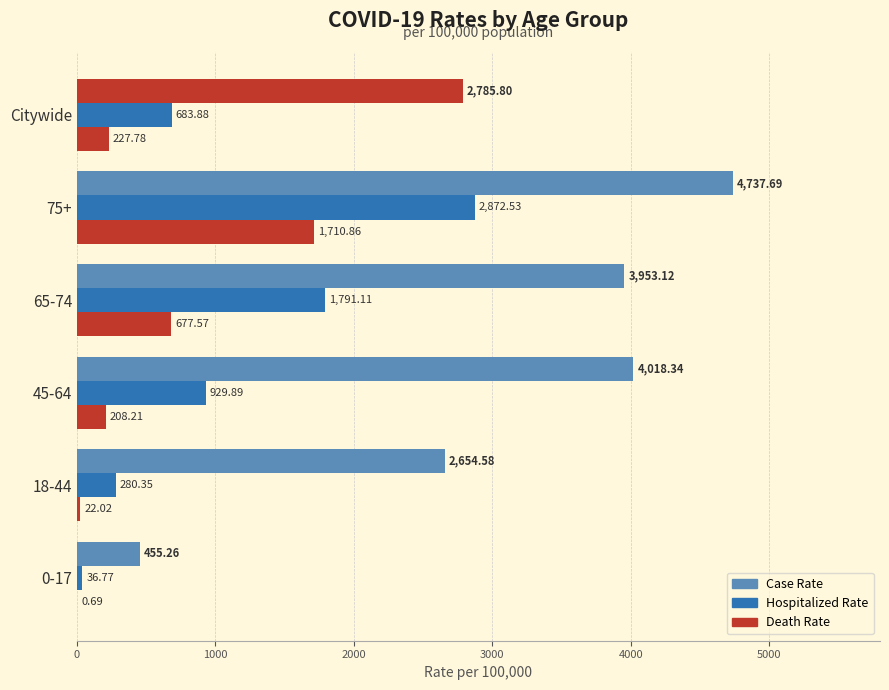

The value of HOSPITALIZED_RATE at 18-44 is 280.4. True or false?

True